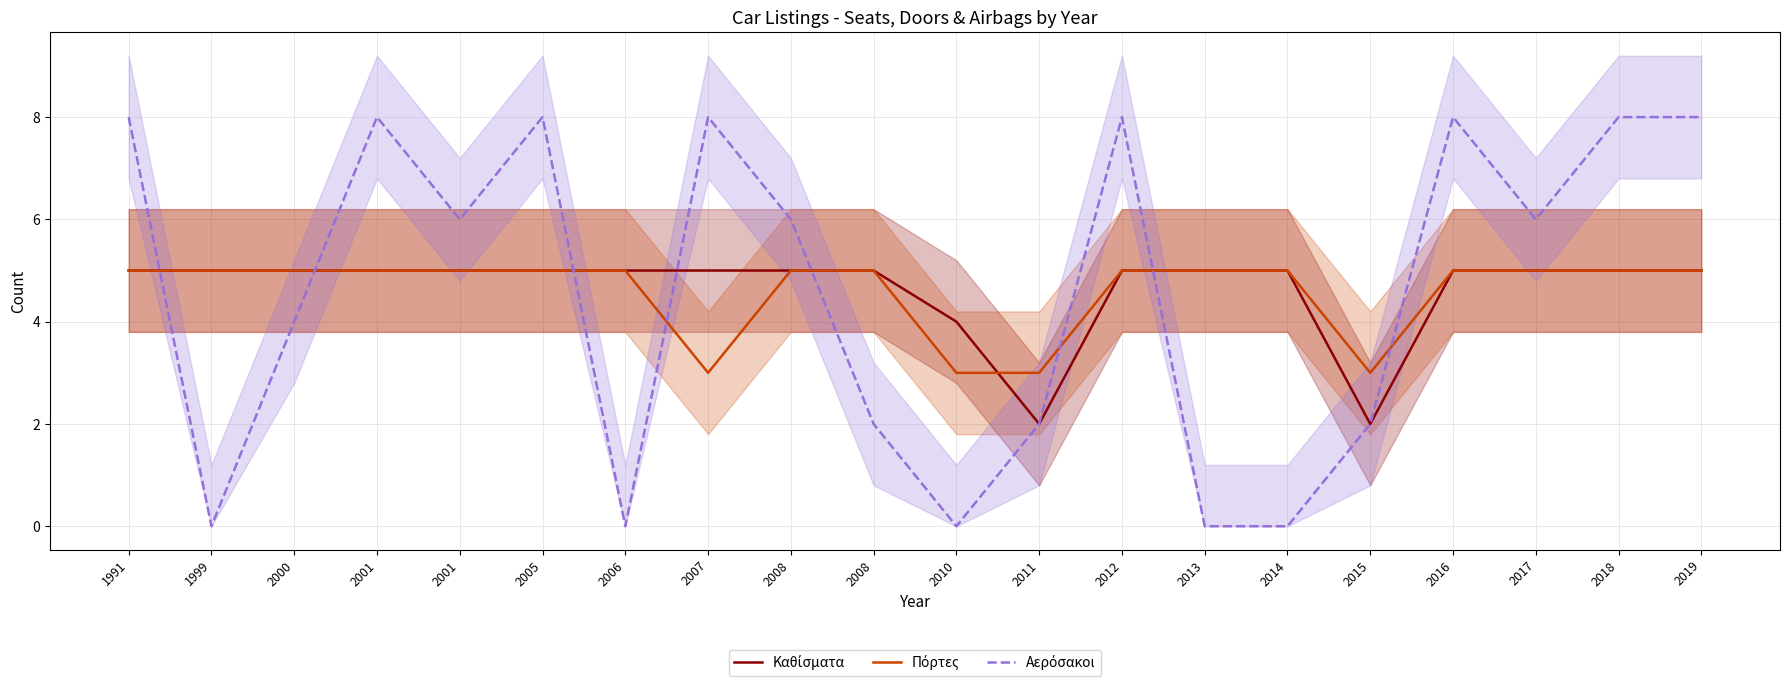

How many data points does each series have?

20